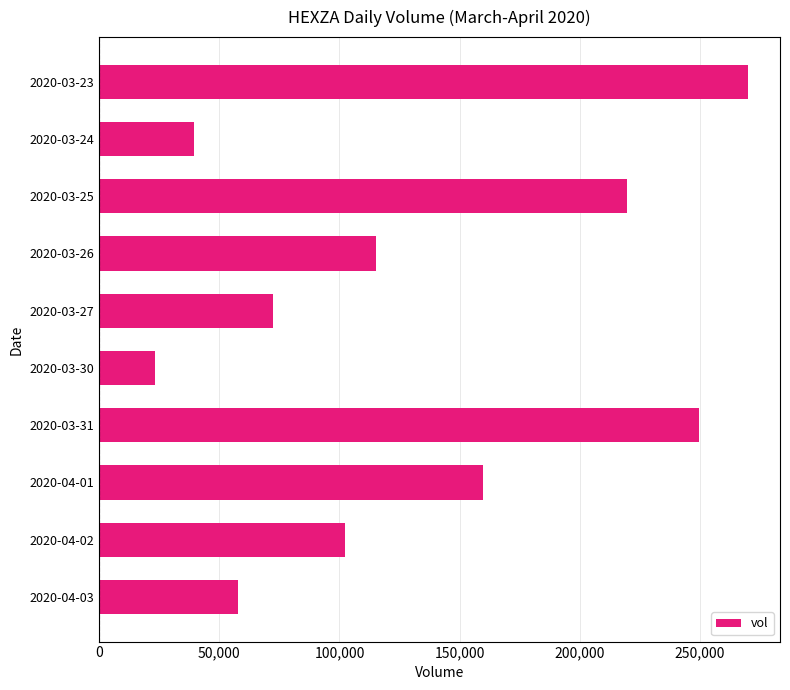

At which category does the chart reach its minimum across all series?

2020-03-30